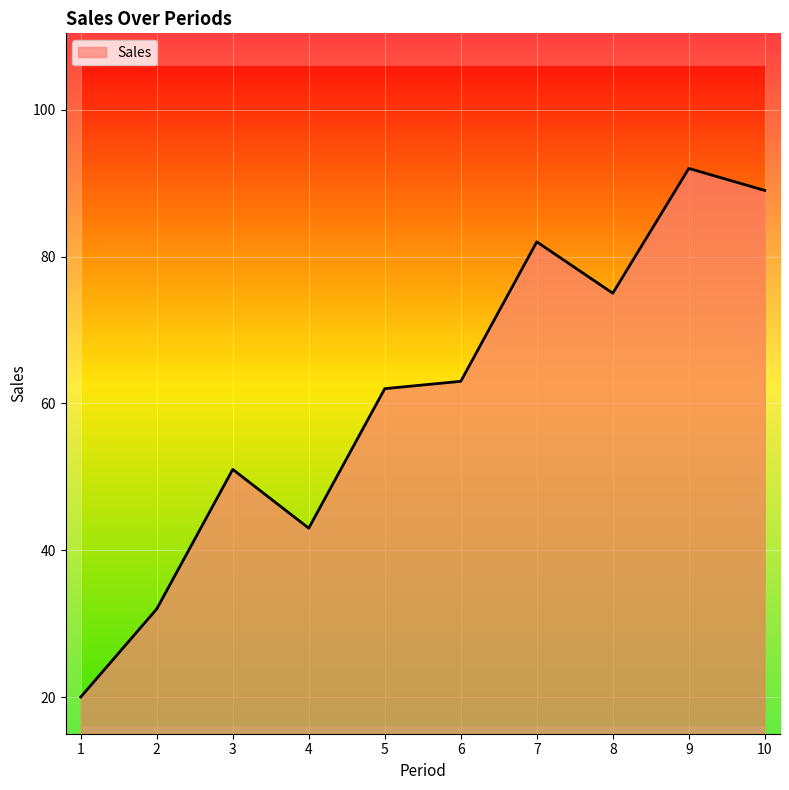

Is it true that the value at 4 is 27?

False